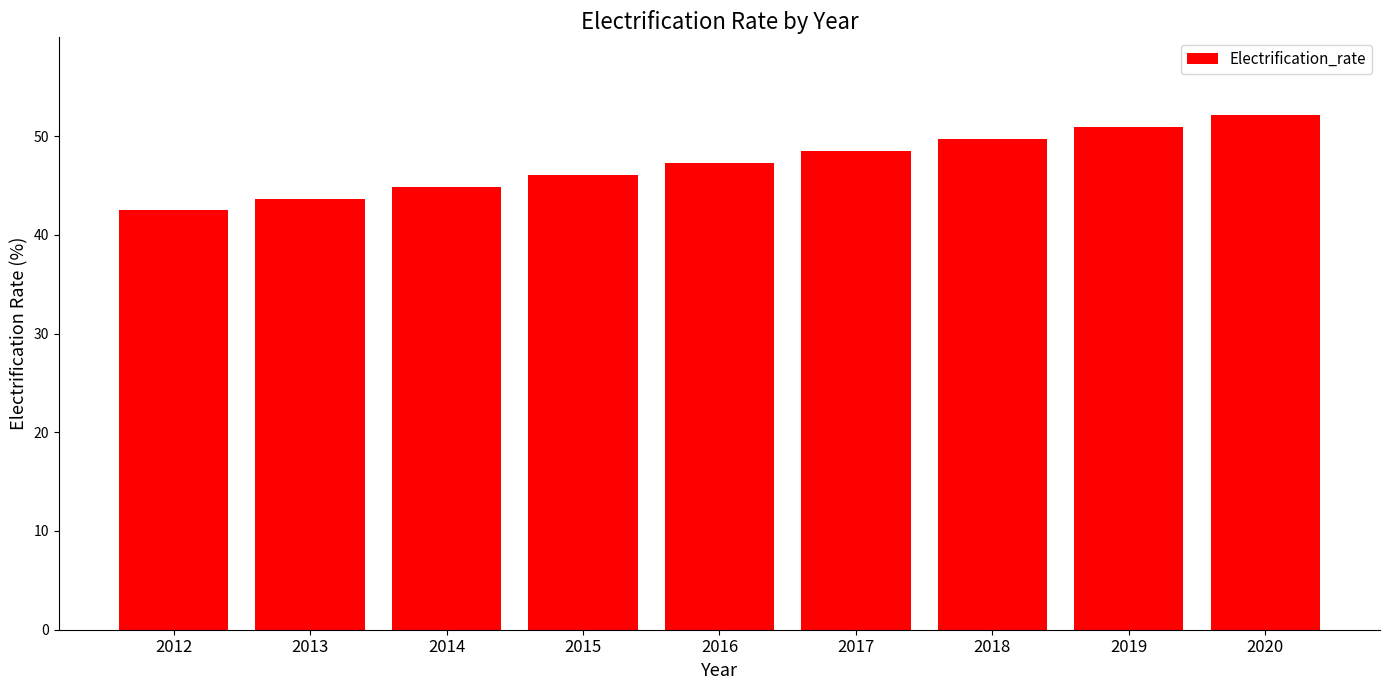

What is the approximate value at 2015?

46.0